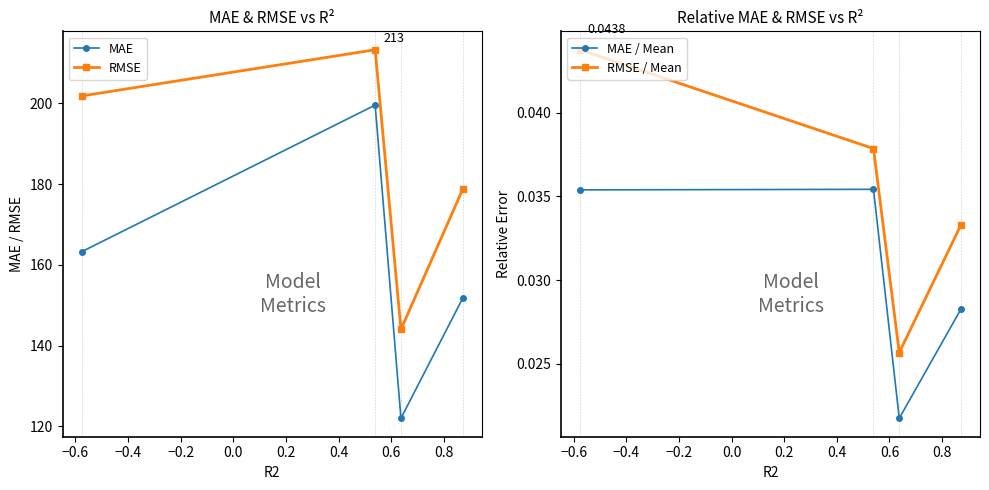

How many interior local peaks does the MAE series have?

1